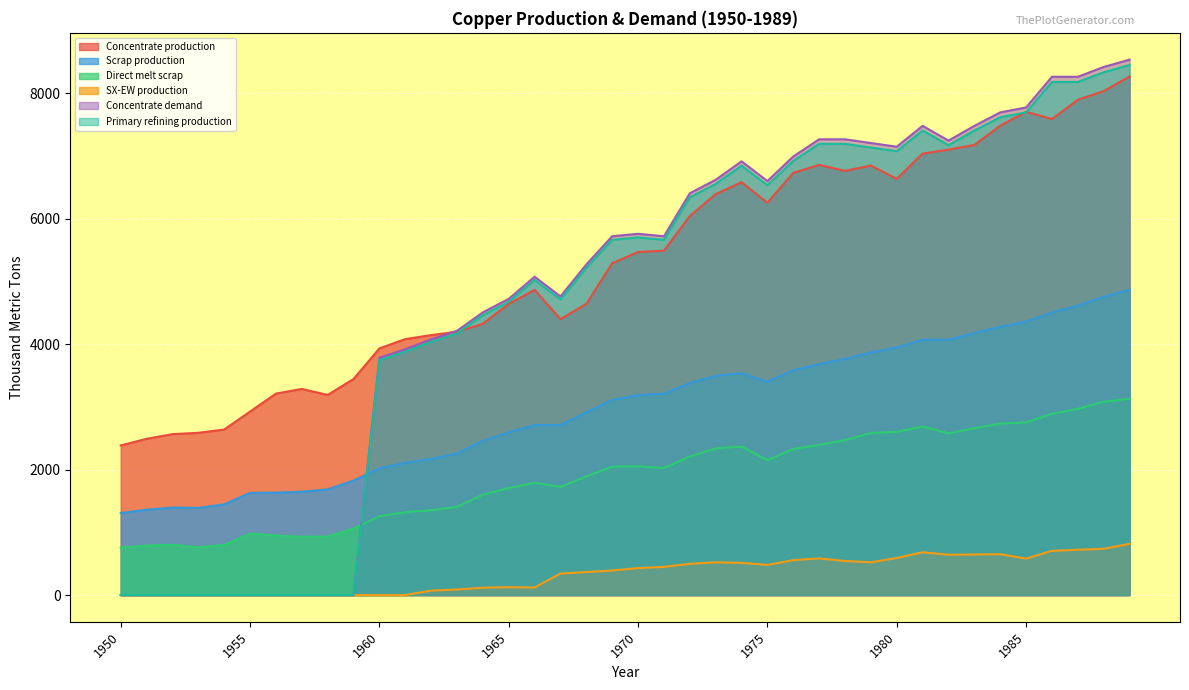

Where is the first local maximum for Primary refining production?

1966